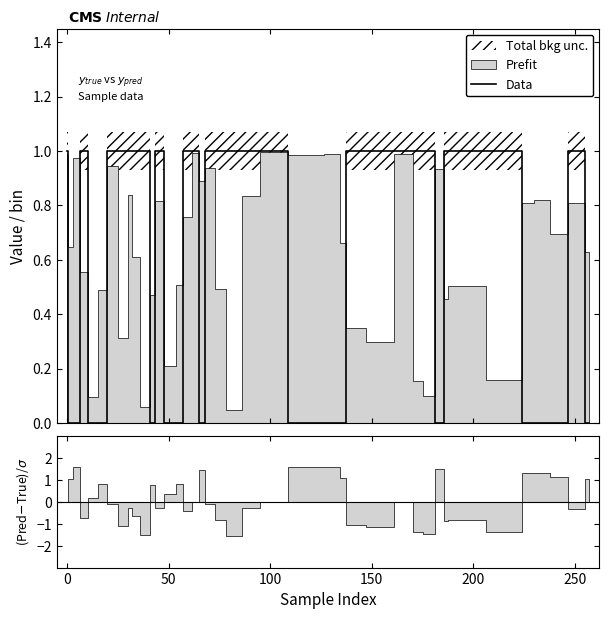

What is the sum of all values?

24